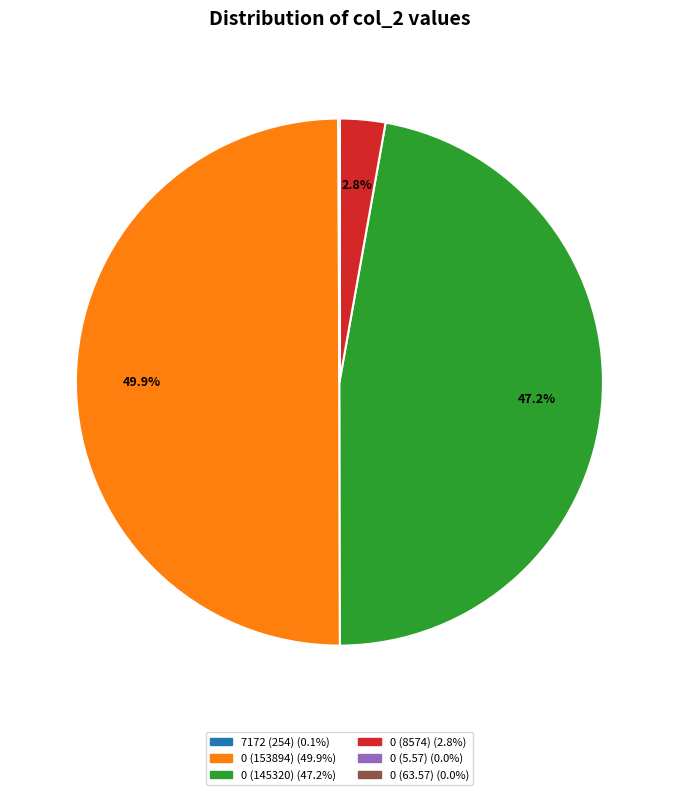

Which slice is the largest?

153894